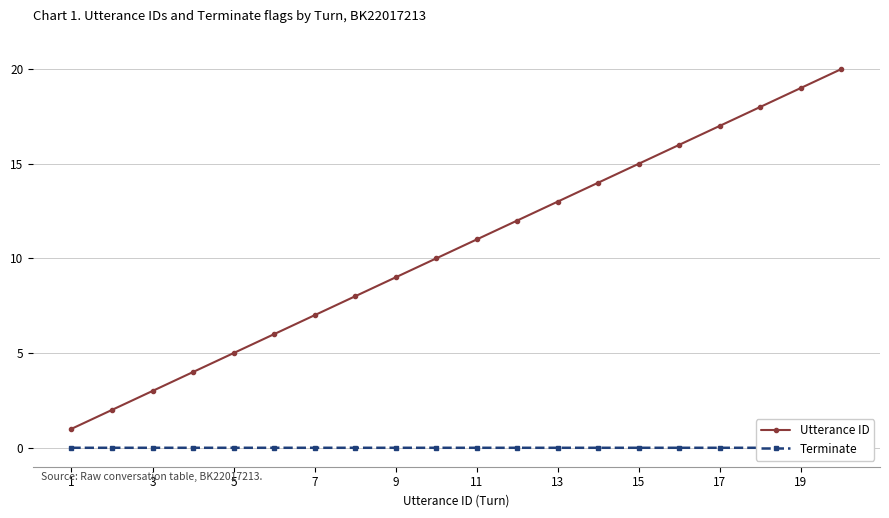

True or false: Utterance ID and Terminate cross at least once.

False